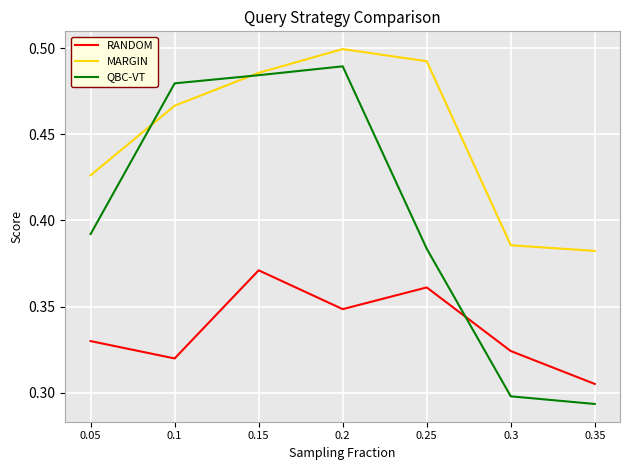

After their last crossing, which series has the higher values: RANDOM or QBC-VT?

RANDOM